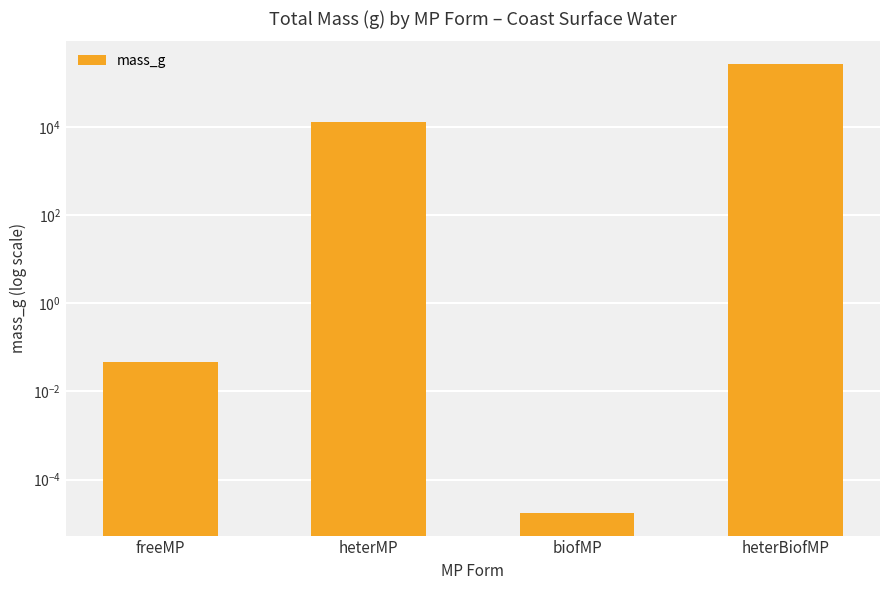

Are the bars horizontal?

No